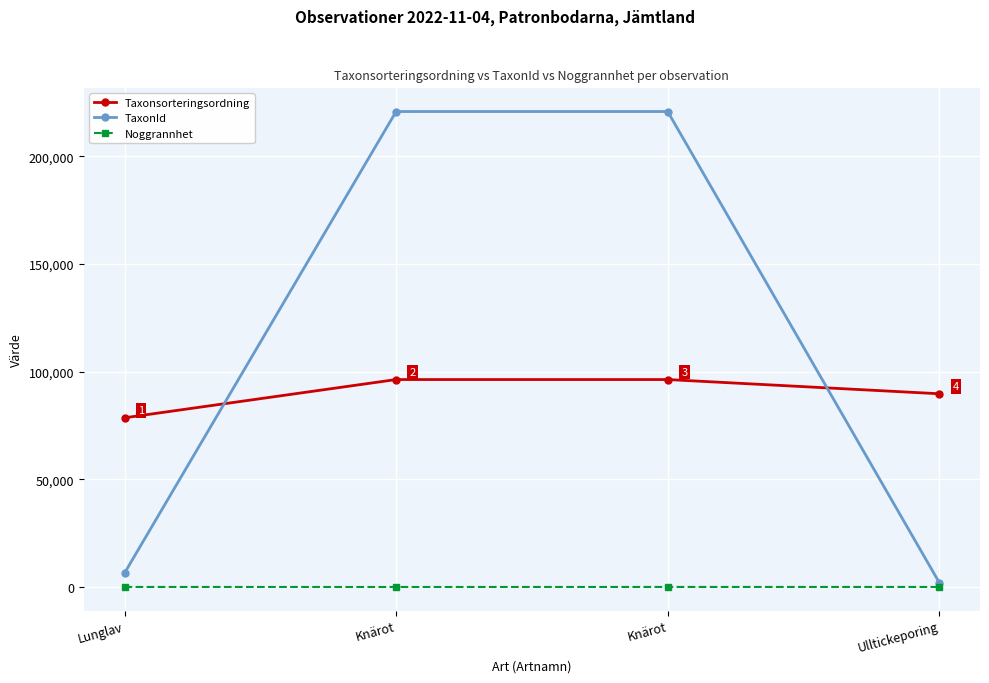

True or false: Taxonsorteringsordning and Noggrannhet cross at least once.

False